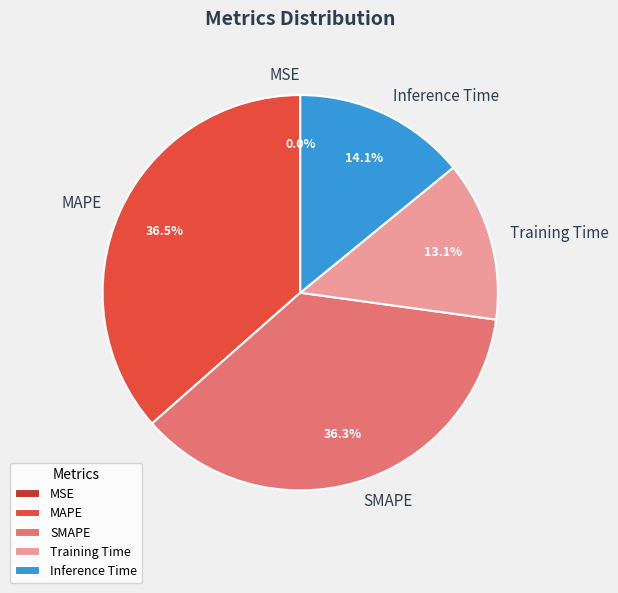

To the nearest percent, what is the average slice percentage?

20%